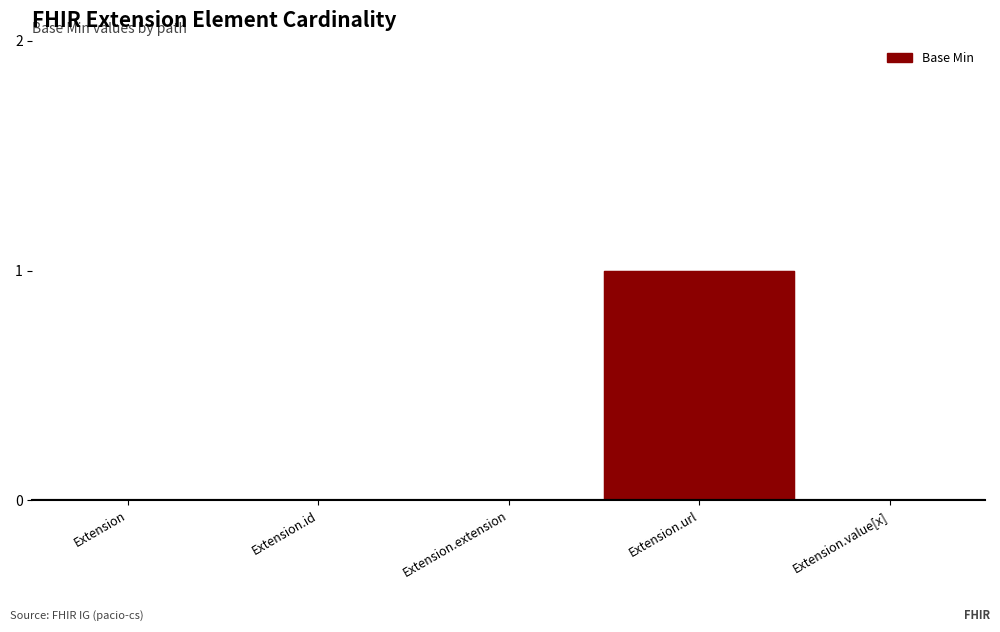

The value at Extension.id is 0. True or false?

True